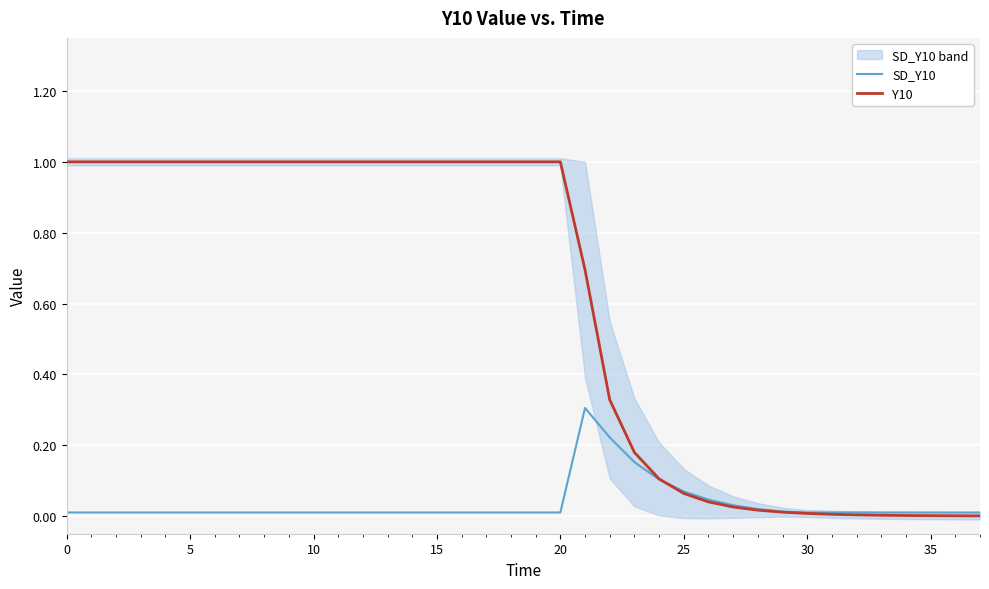

What is the spread (max minus min) of values at 10?

1.0